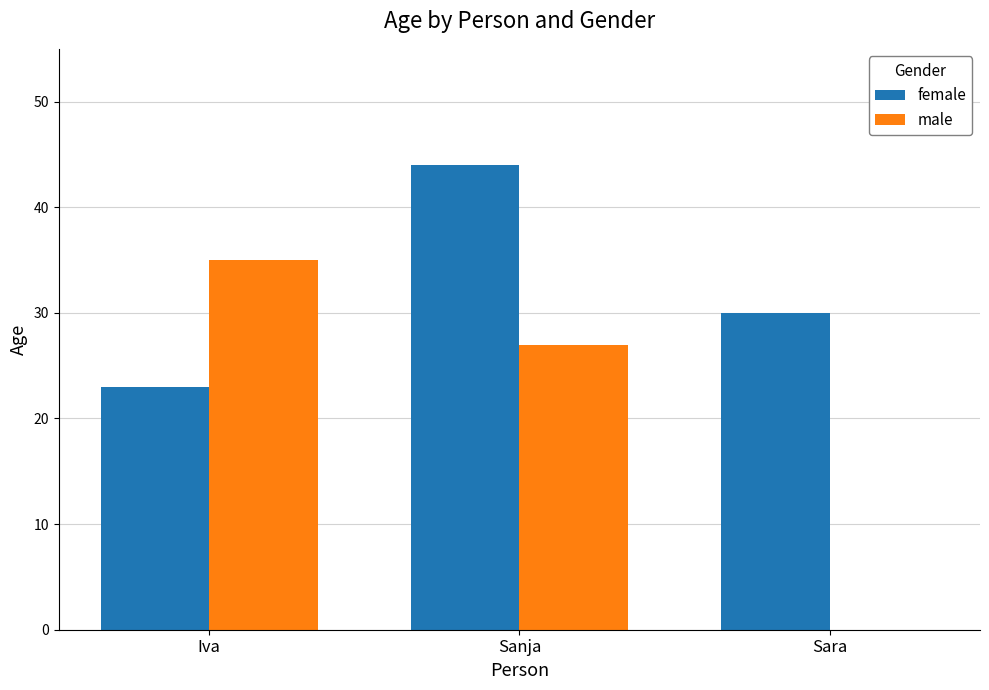

Where is female nearest to the value 33?

Sara